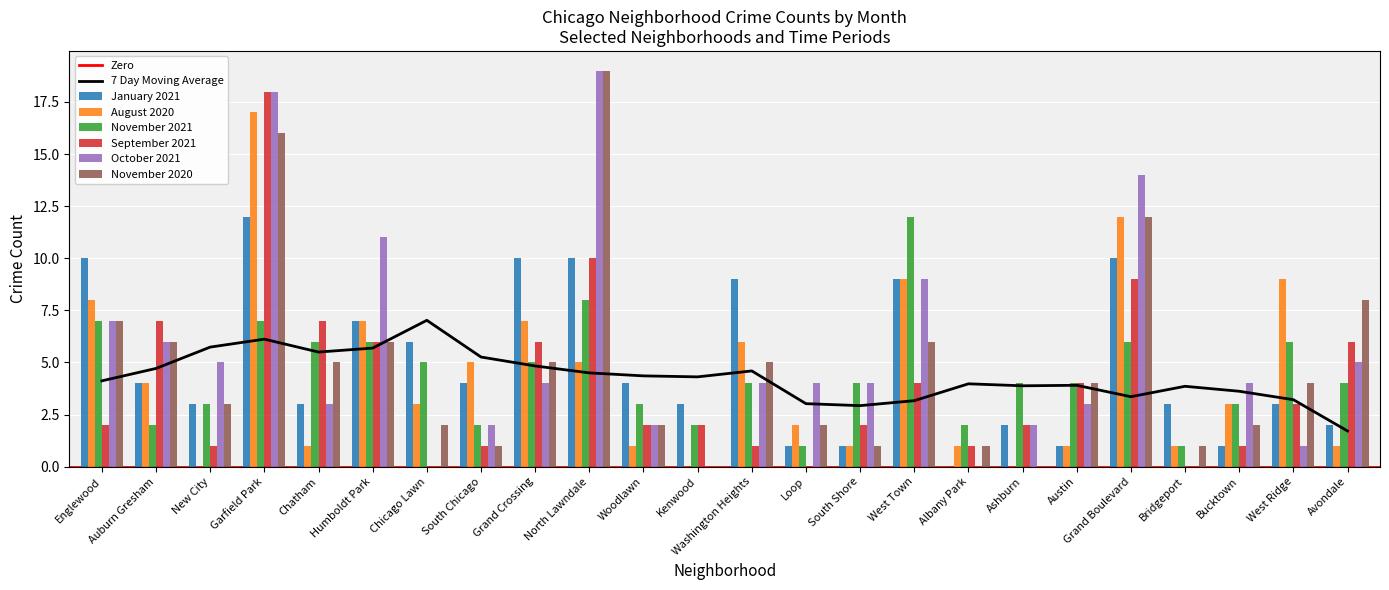

At which label is November 2021 closest to 6?

Chatham